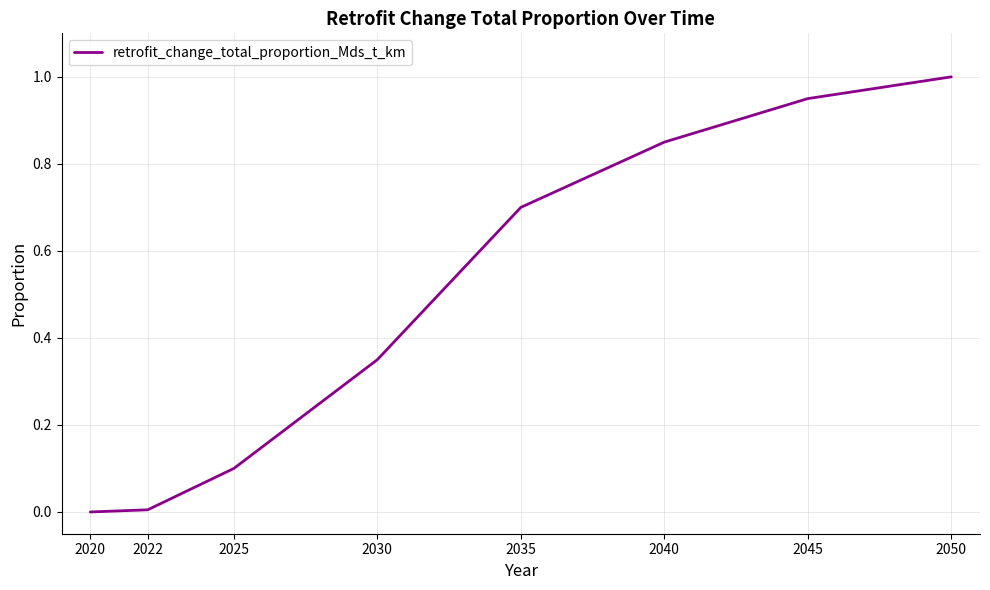

What is the average value?

0.5